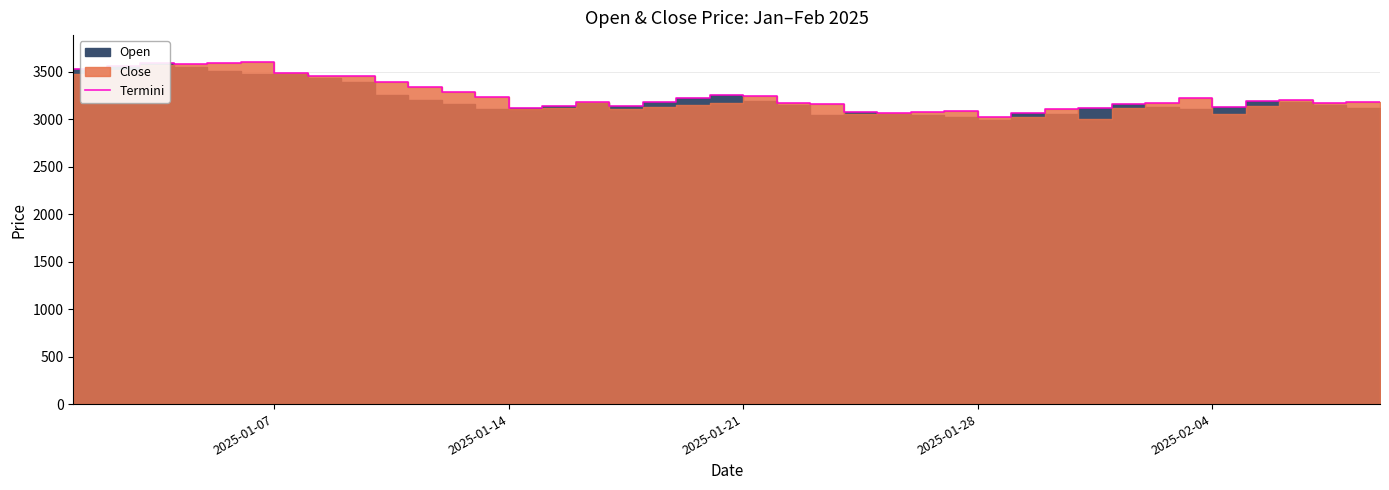

True or false: the data shows 2195.4 at 33.

False